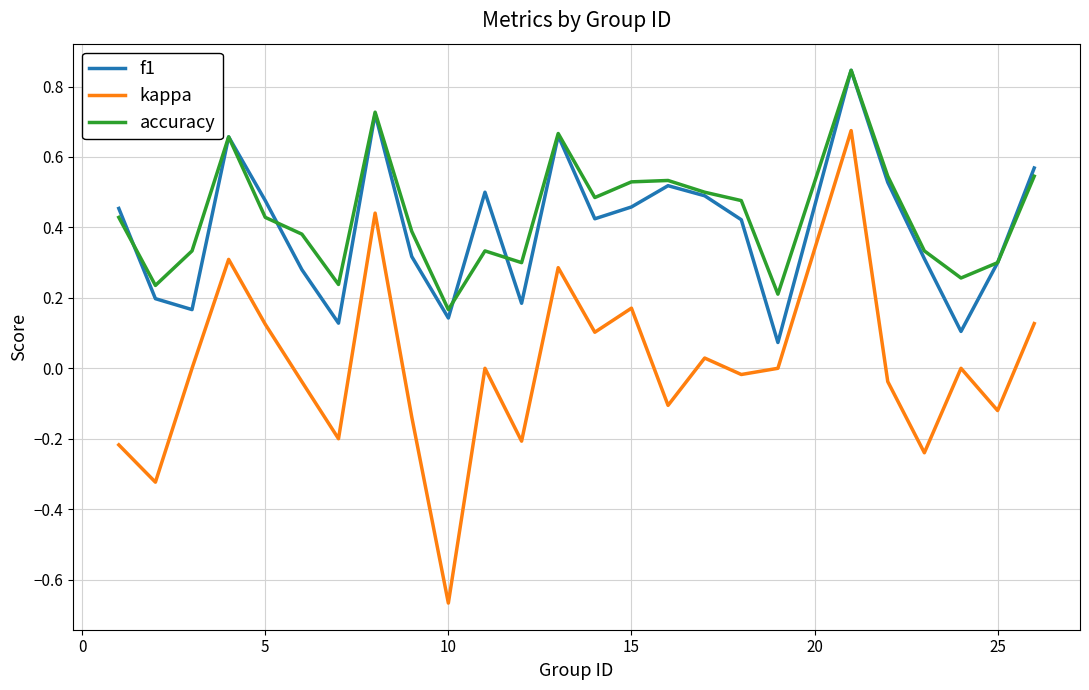

Which series has the largest range (max minus min)?

kappa